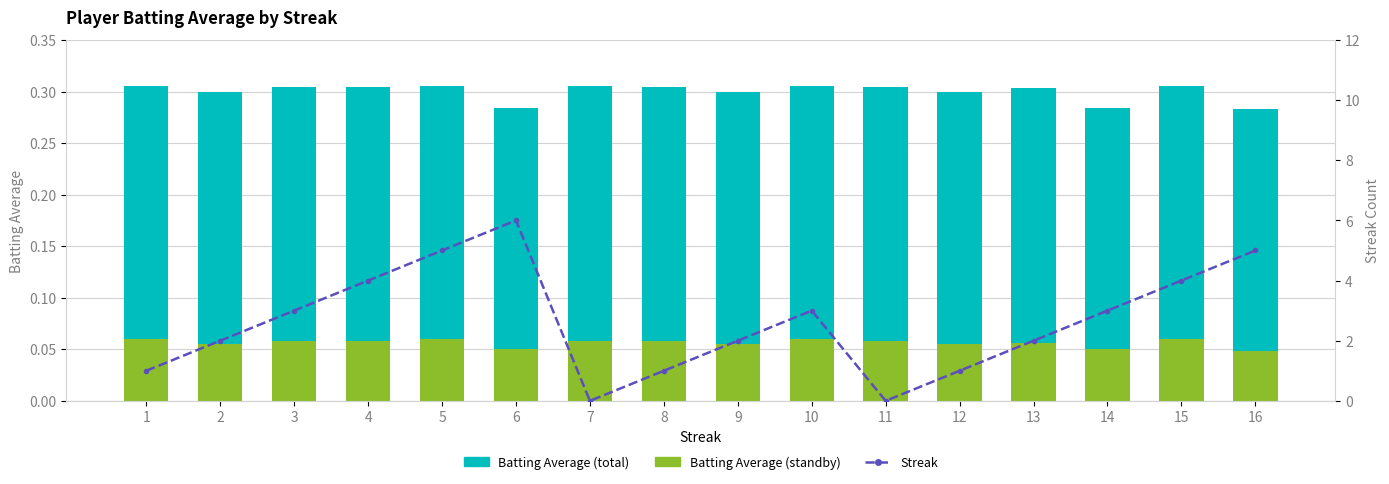

Which label corresponds to the largest value in the chart?

6